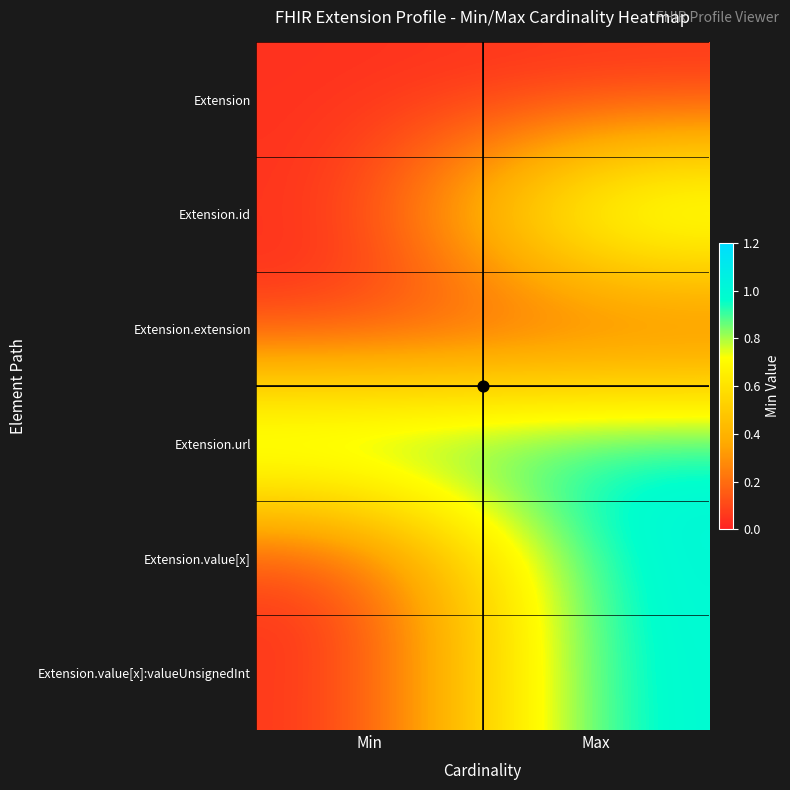

At which category is the sum across all series the highest?

Max